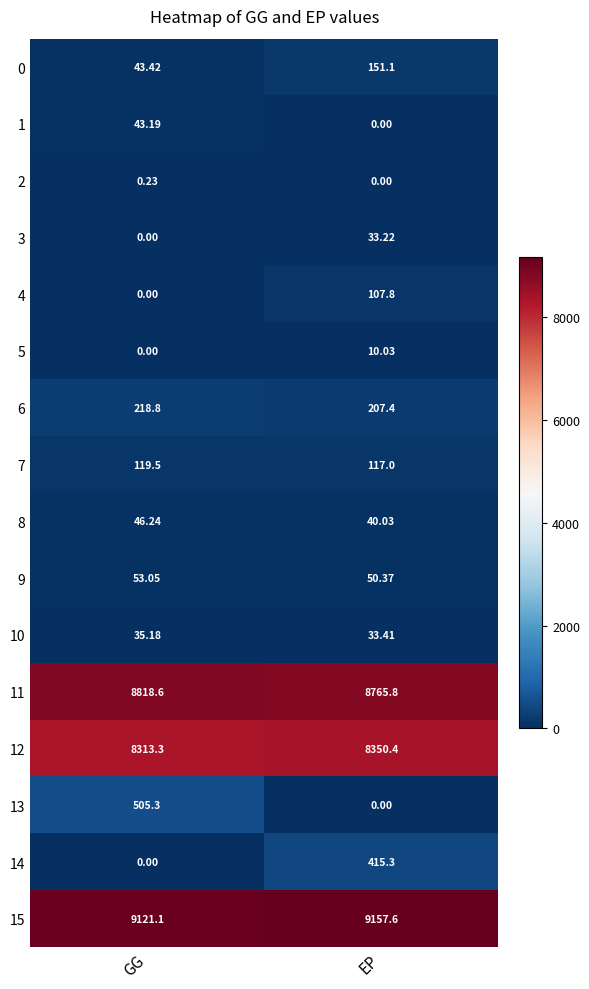

Rank the categories by 5 value from highest to lowest.

EP, GG